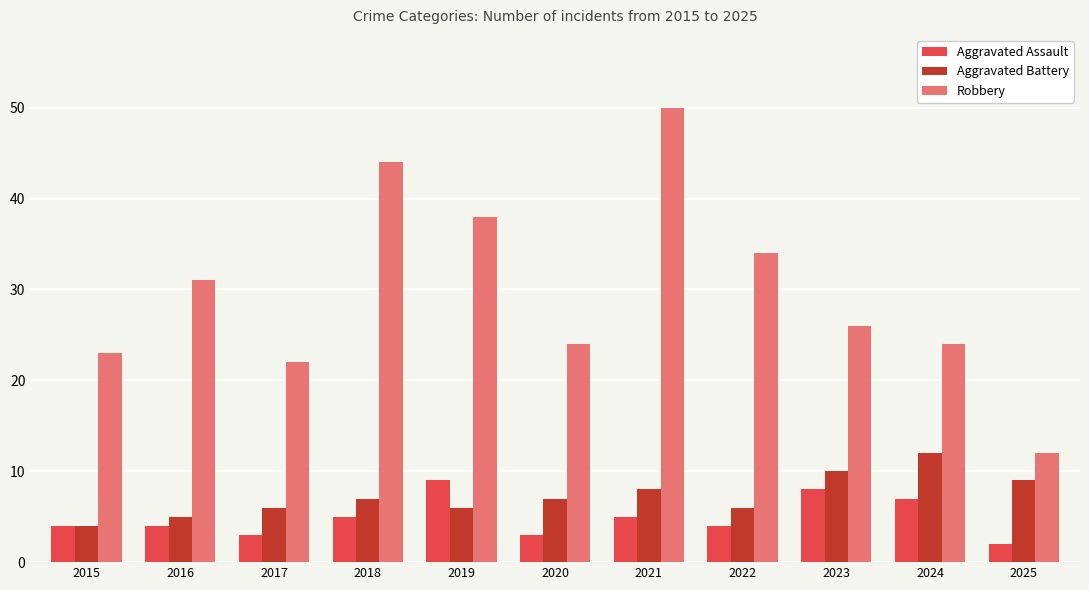

What is the total value across all series at 2021?

63